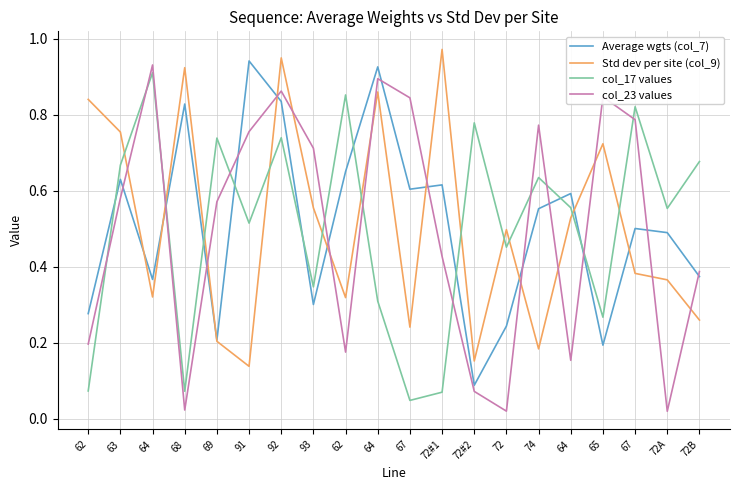

How many lines are shown in the chart?

4